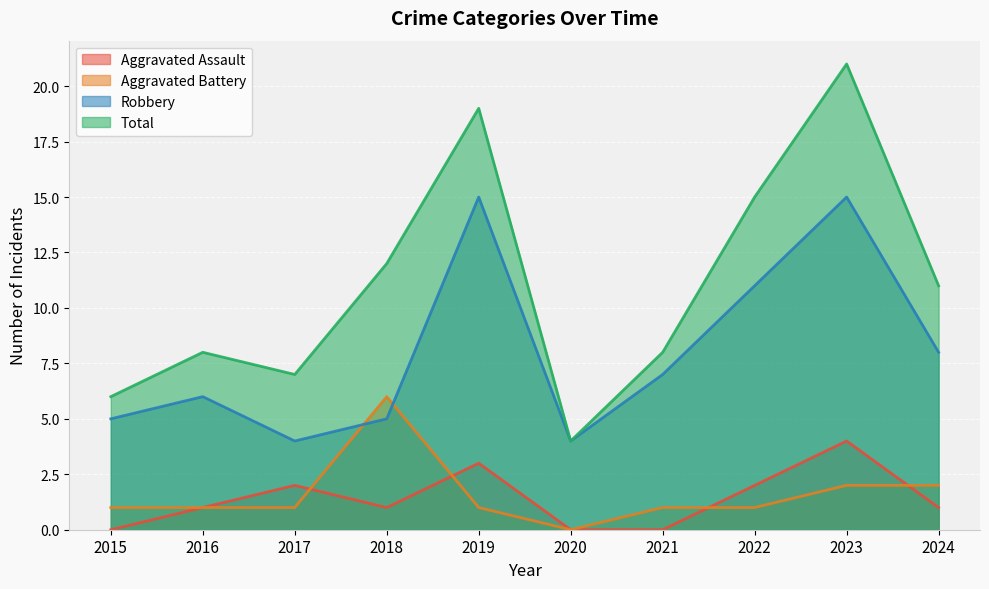

Between 2018 and 2019, which series saw the biggest shift?

Robbery